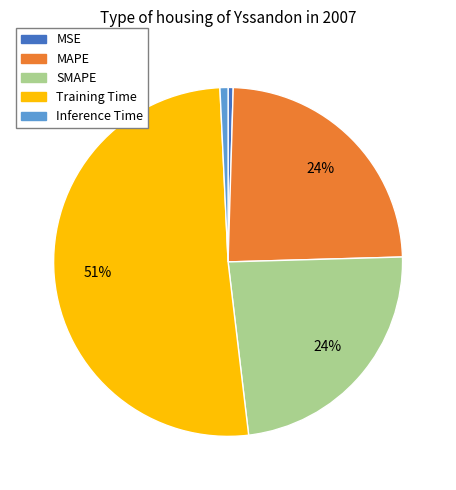

Is Inference Time the majority of the pie?

No